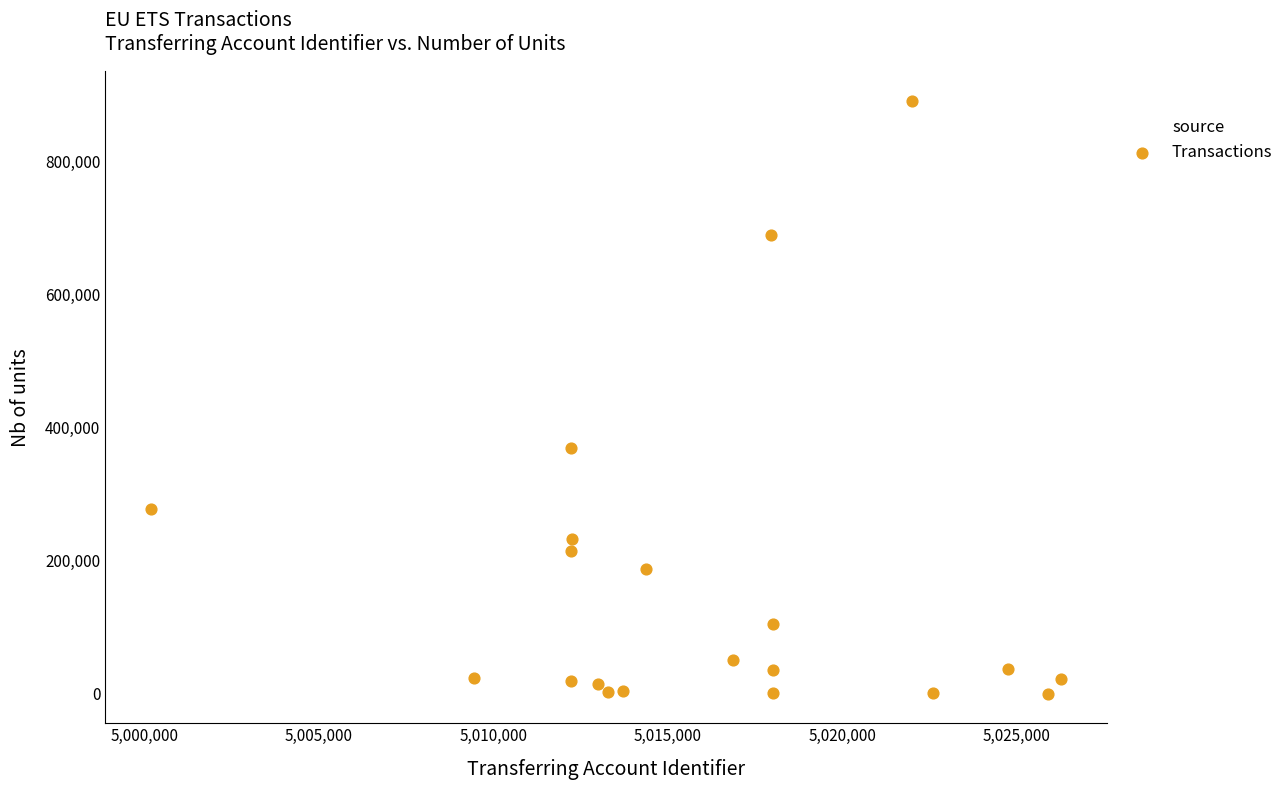

What Y value in the scatter plot is closest to 445355?

368811